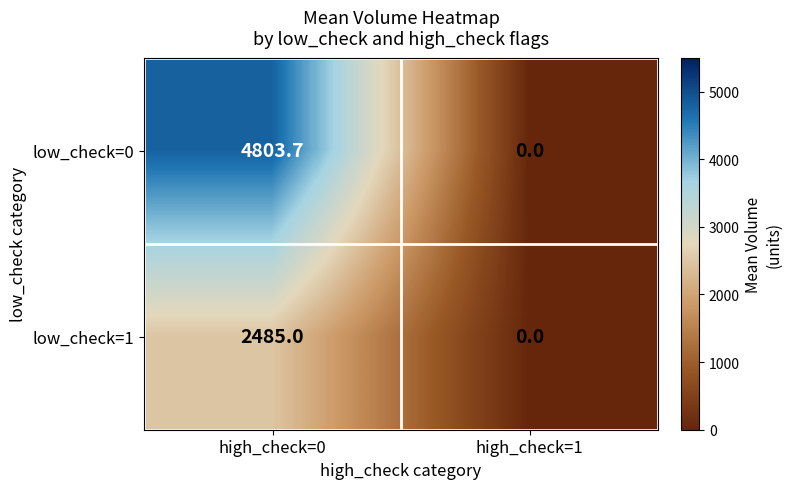

The low_check=1 series shows 2485.0 at high_check=0. True or false?

True